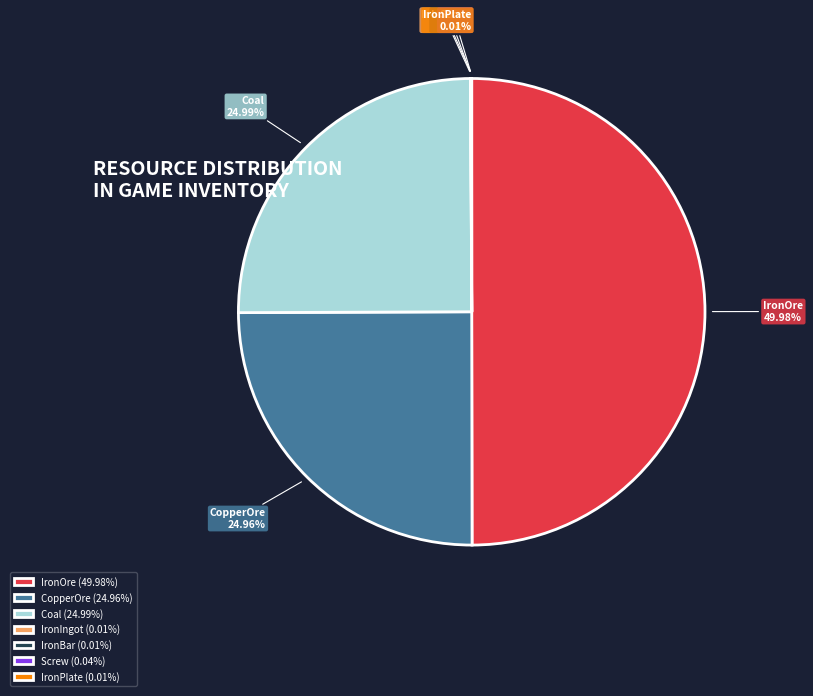

What is the ratio of the value at Coal to the value at CopperOre?

1.0